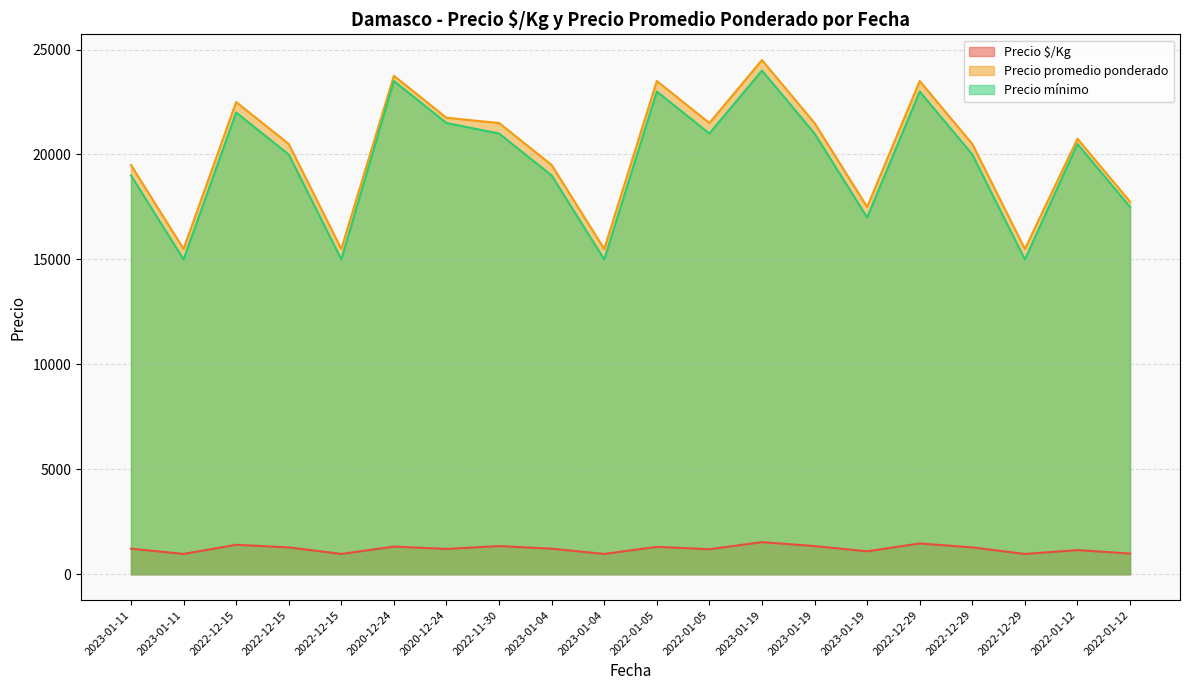

What are all the series names shown in the legend?

Precio $/Kg, Precio promedio ponderado, Precio mínimo